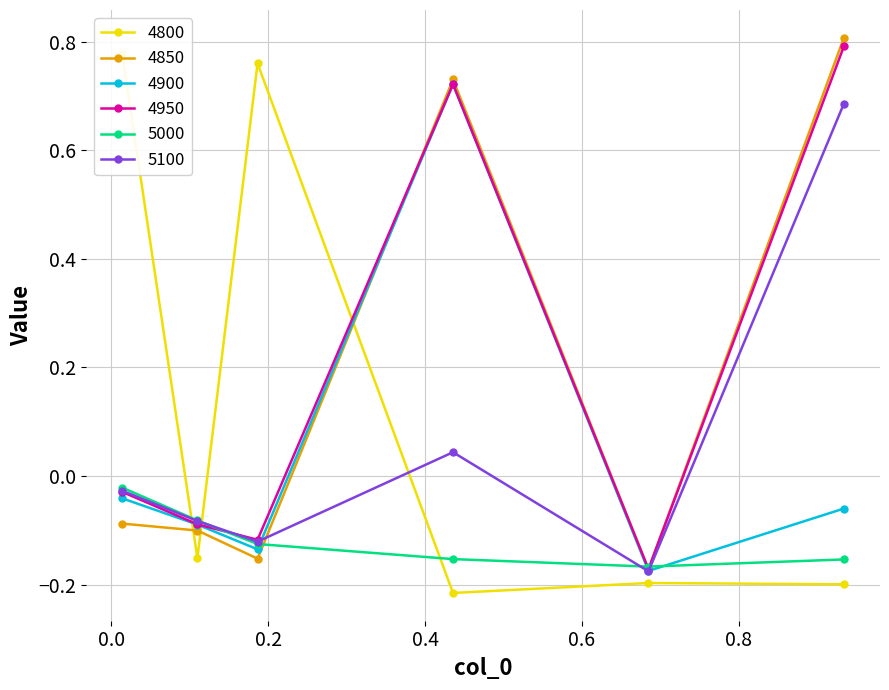

In 4900, how many points are lower than both neighbors (excluding endpoints)?

2